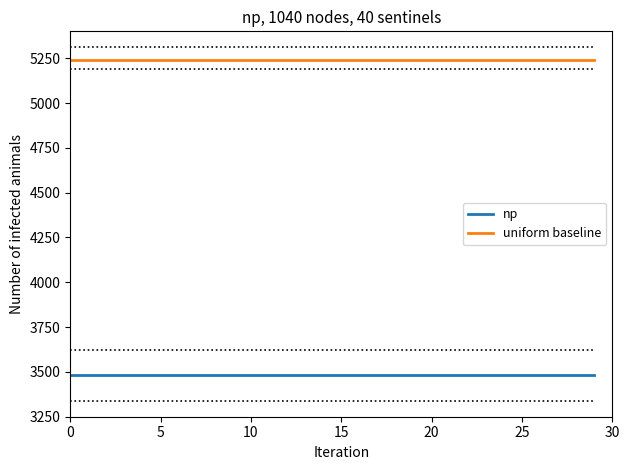

What is the minimum value for uniform baseline?

5240